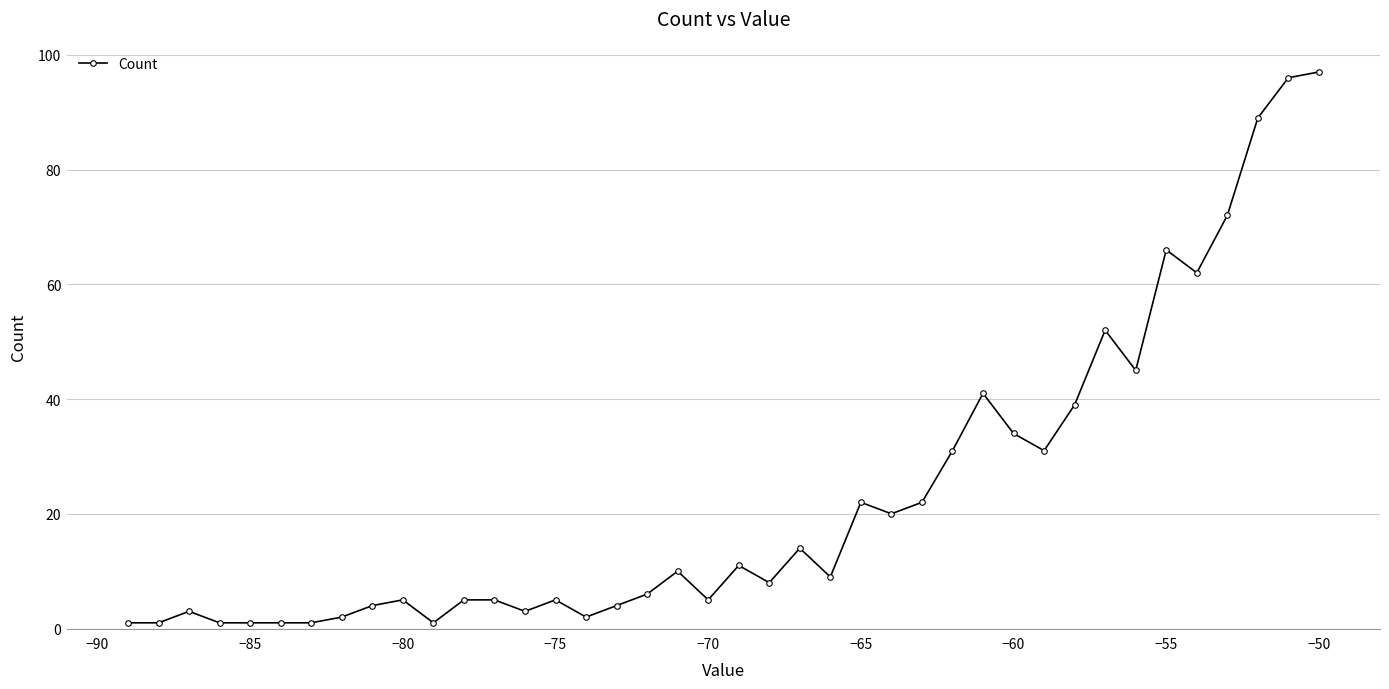

What is the average value?

23